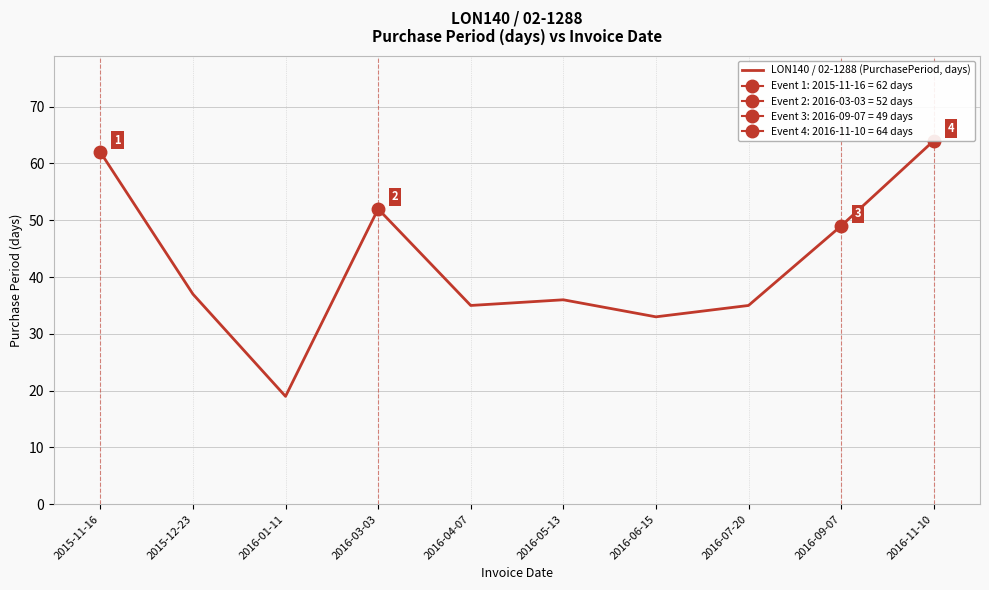

Reading left to right, extract all data points from this chart.

62	37	19	52	35	36	33	35	49	64